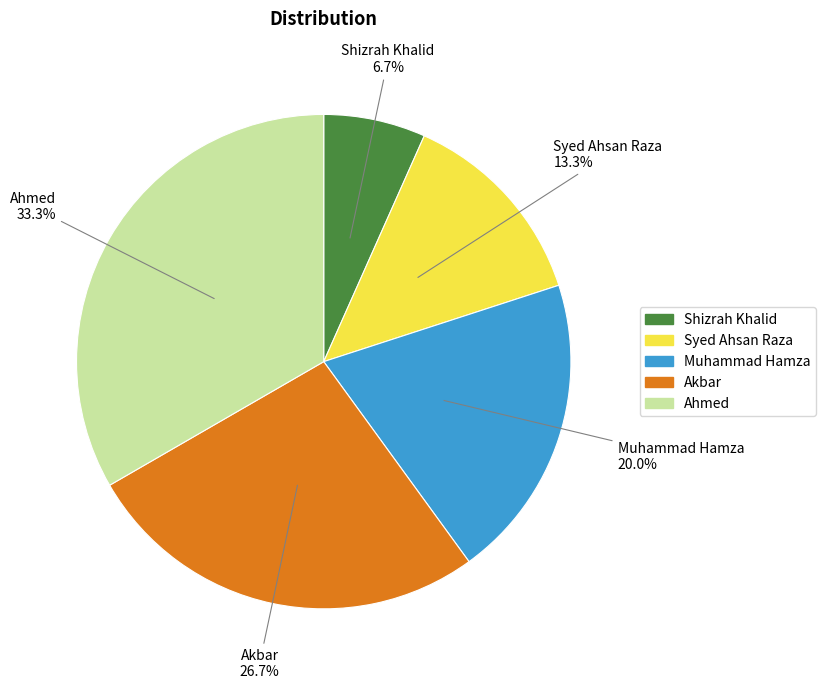

What percentage is the Akbar slice, to the nearest percent?

27%